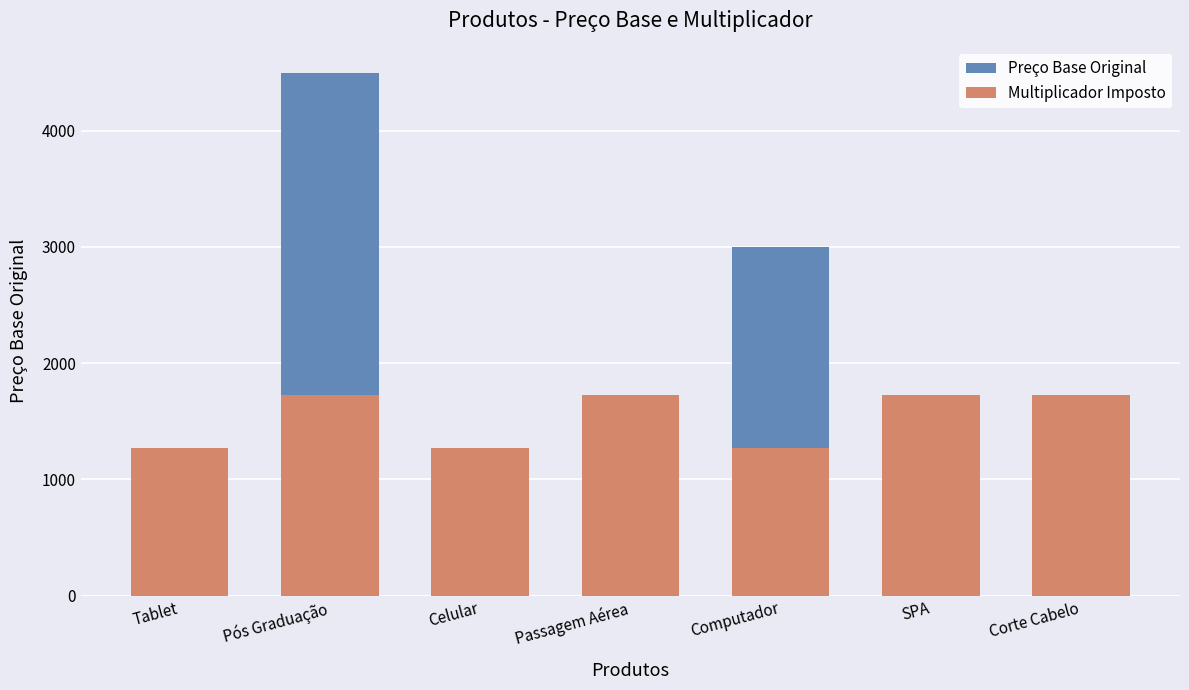

What is the label of the 4th bar from the left?

Passagem Aérea